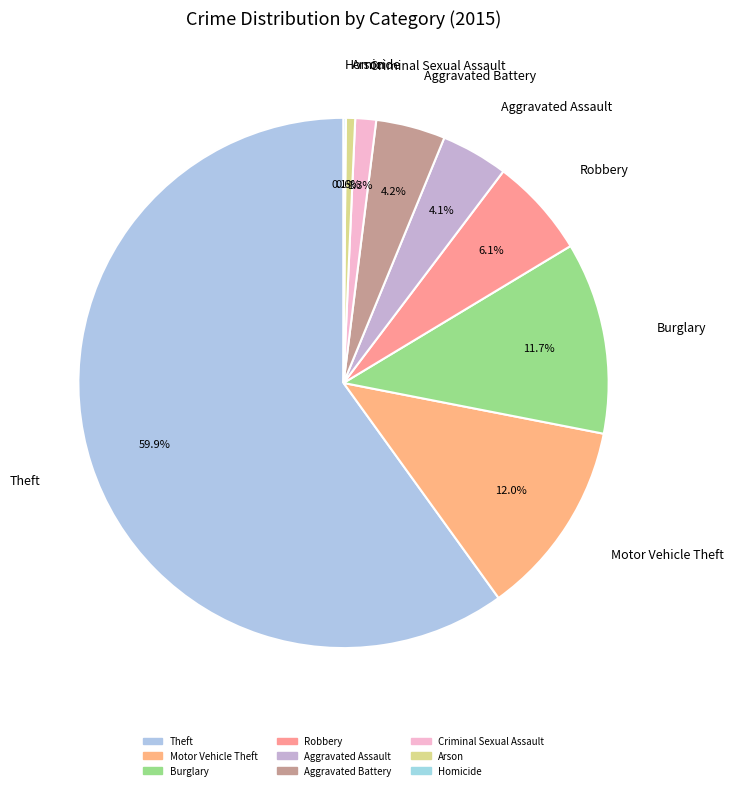

Combined, do Criminal Sexual Assault and Aggravated Battery account for over 50%?

No